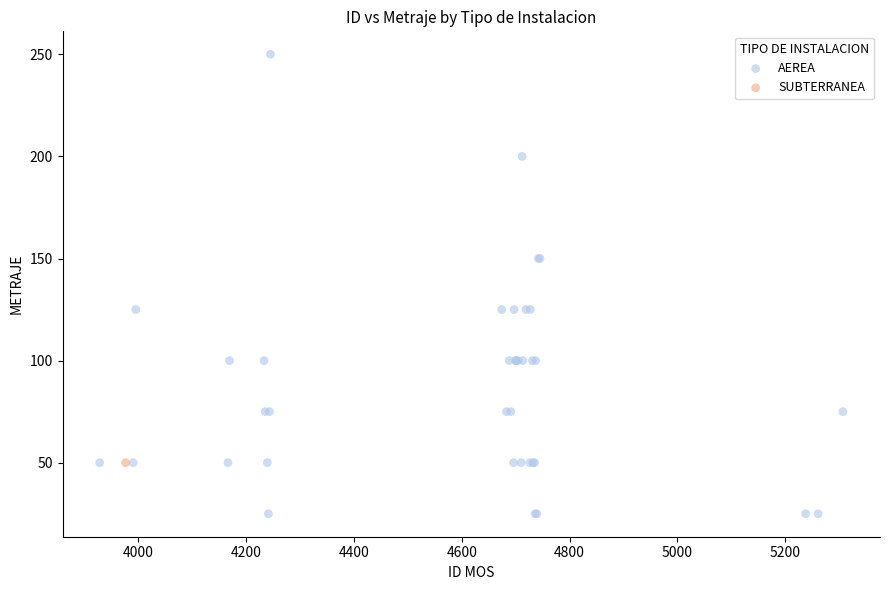

What are all the series names shown in the legend?

AEREA, SUBTERRANEA